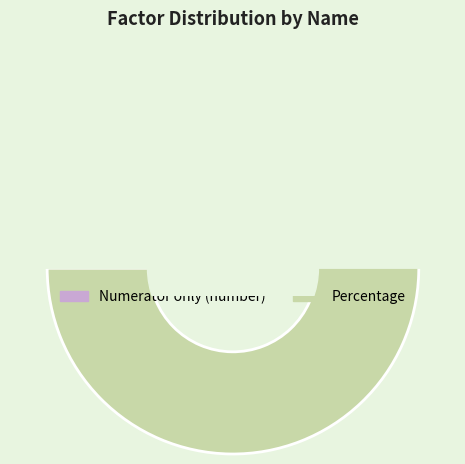

The Percentage slice represents 99% of the pie. True or false?

True